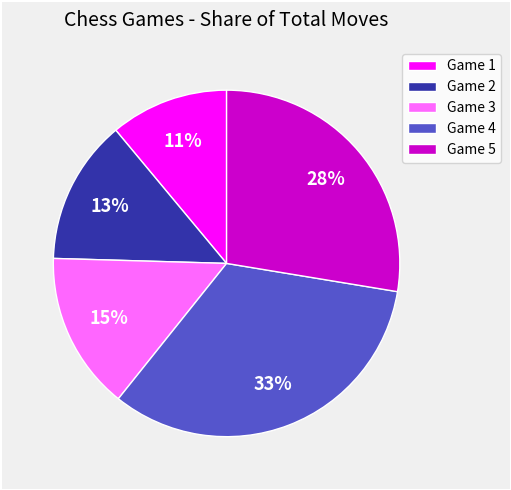

Is it true that Game 3 is 15% of the pie?

True